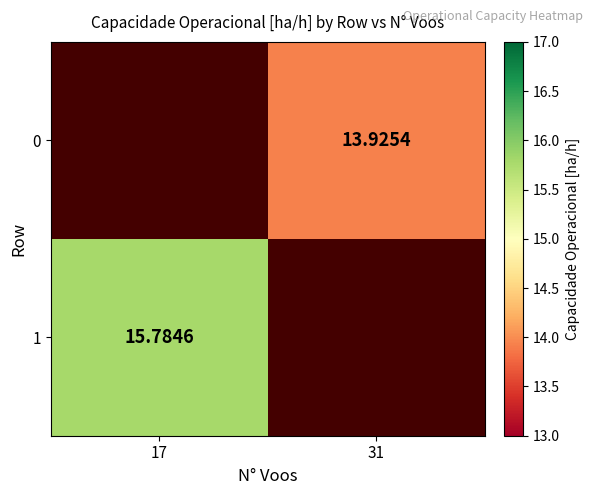

Which series has the widest spread of values?

1